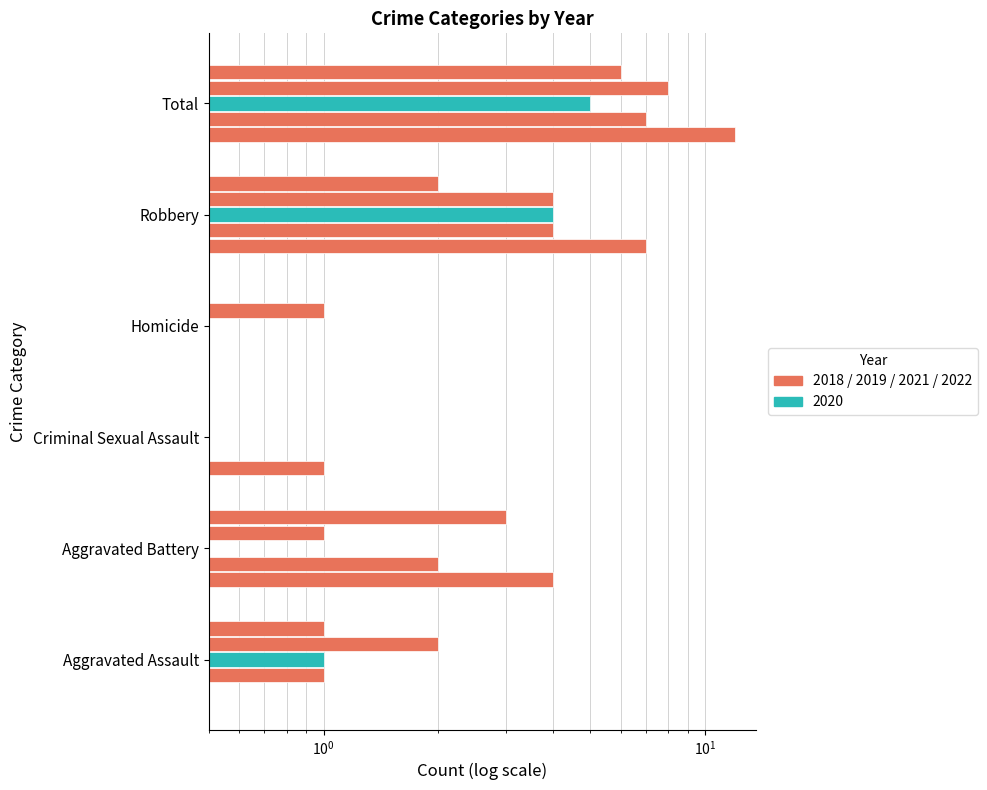

How many distinct data groups are displayed?

5